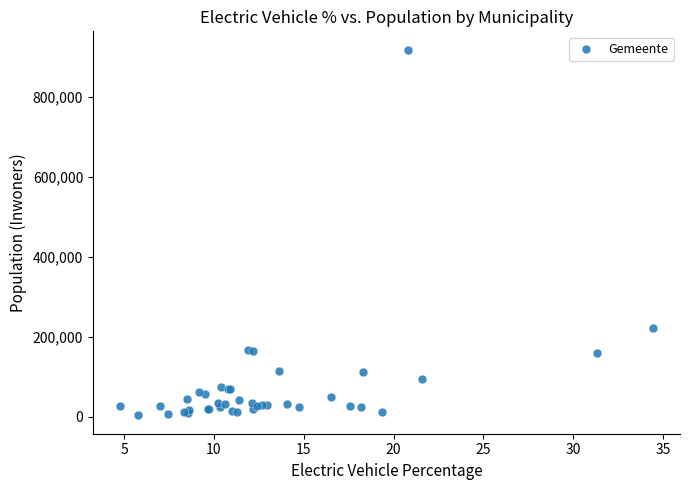

What Y value in the scatter plot is closest to 460978?

222825